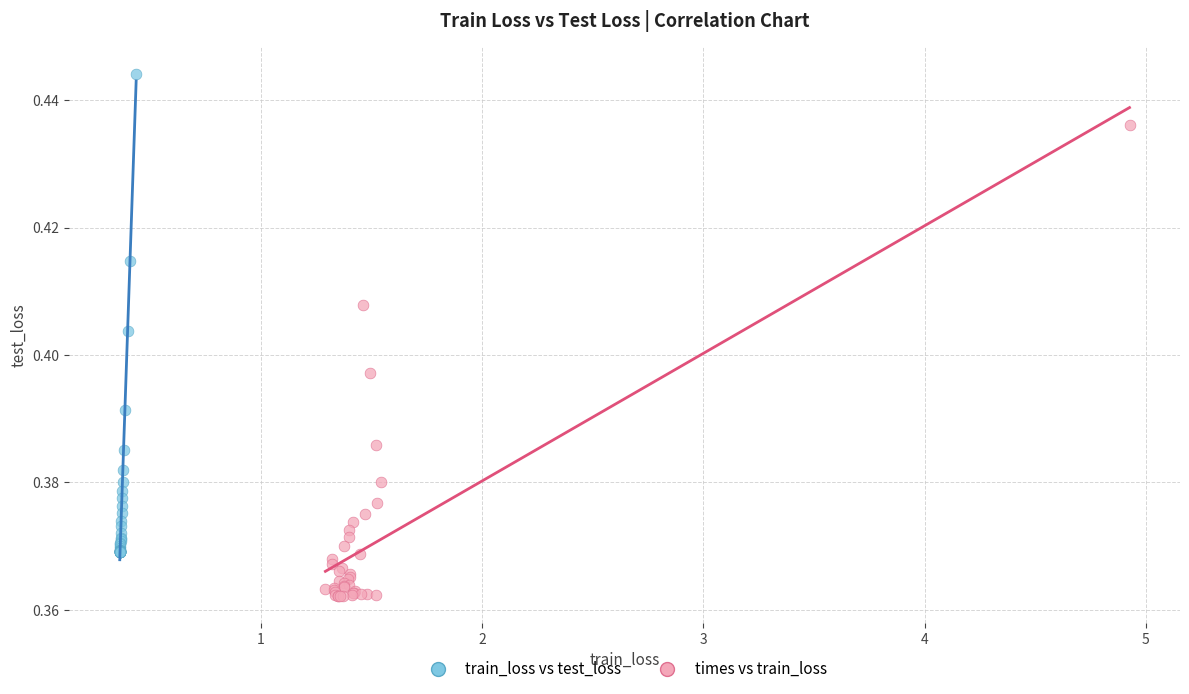

Which series has the widest spread of Y values?

train_loss vs test_loss